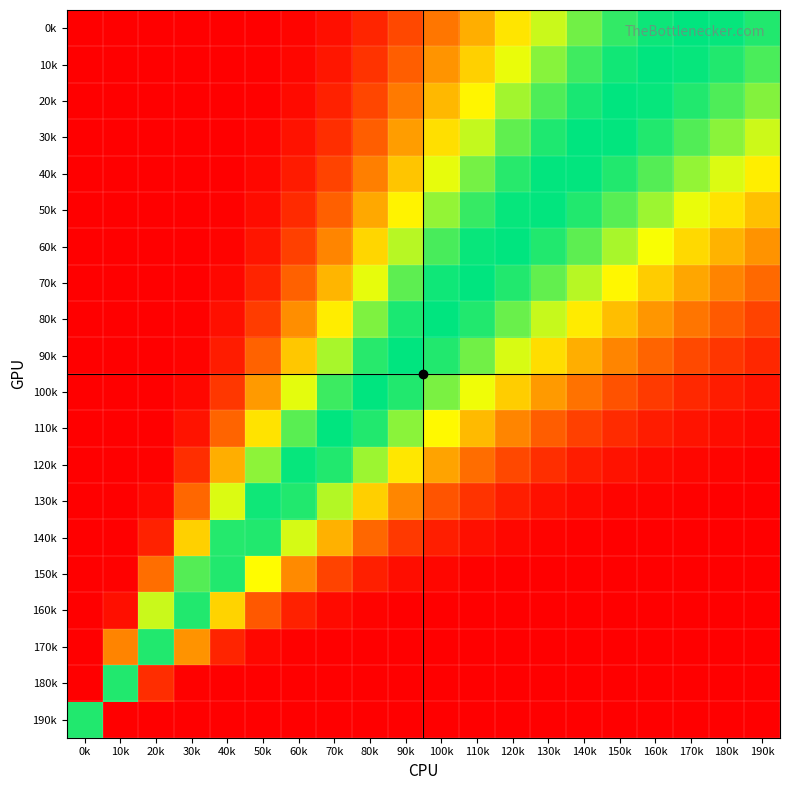

What is the total value across all series at 100k?

9.3